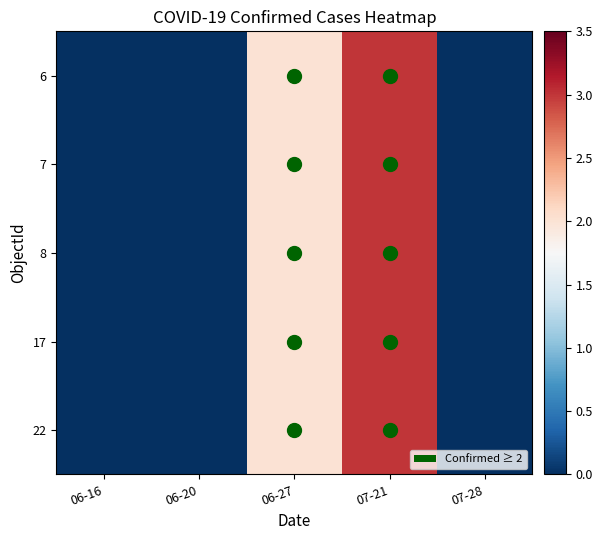

Which has a higher value, 06-16 or 06-20?

06-16